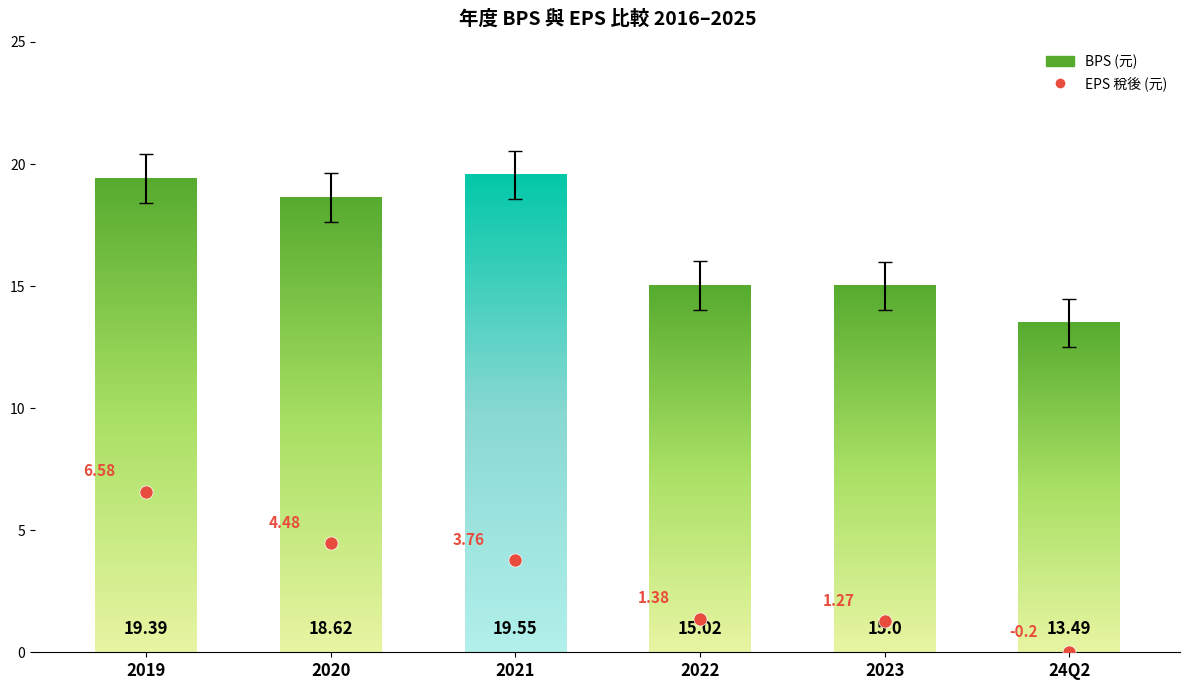

Between 2023 and 2020, which is larger?

2020